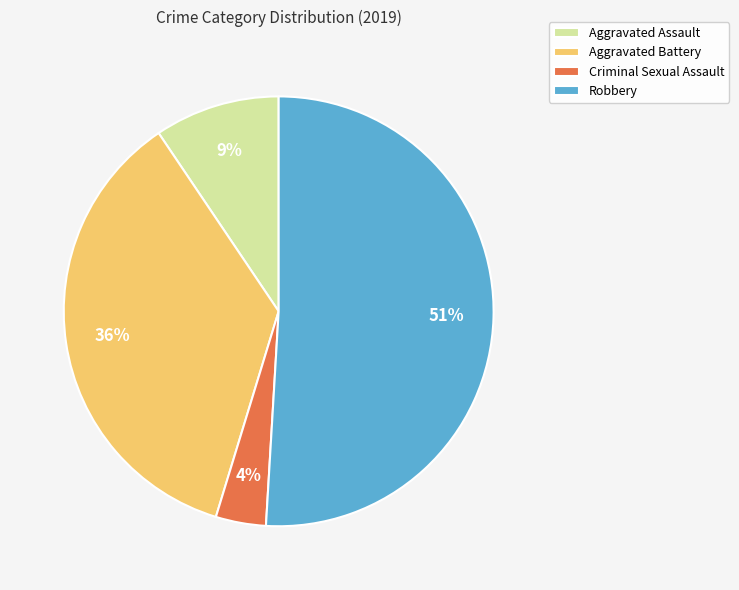

Is it true that Robbery is 58% of the pie?

False